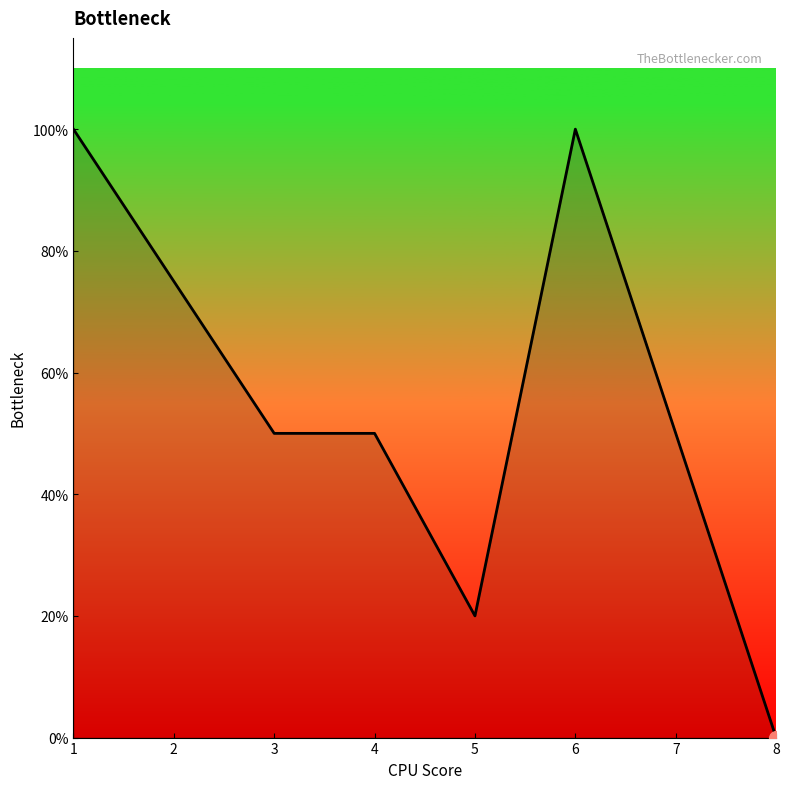

True or false: there are more than 2 points higher than both neighbors.

False